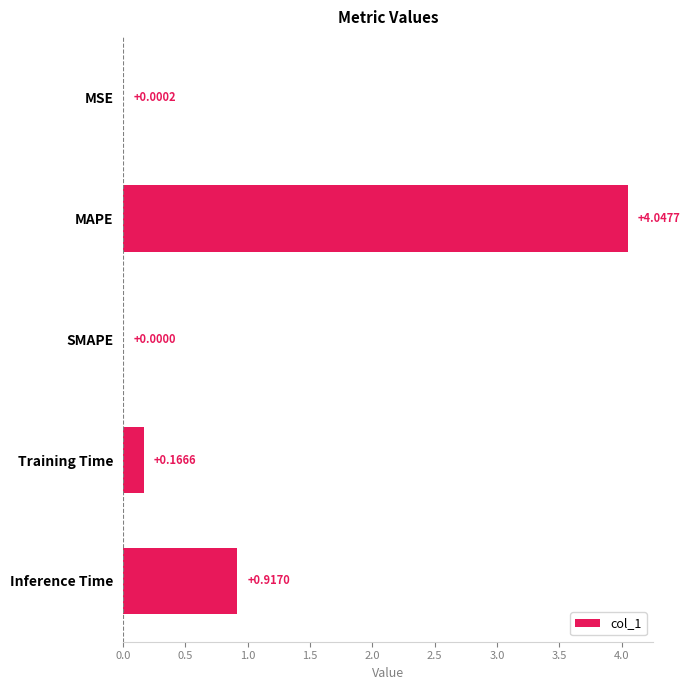

Which has a higher value, MSE or SMAPE?

MSE